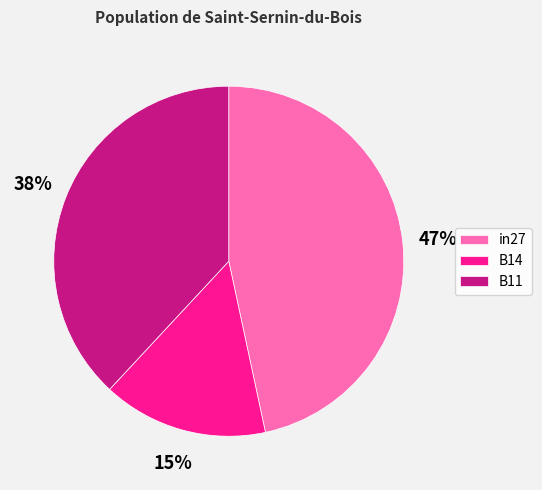

To the nearest percent, what is the average slice percentage?

33%